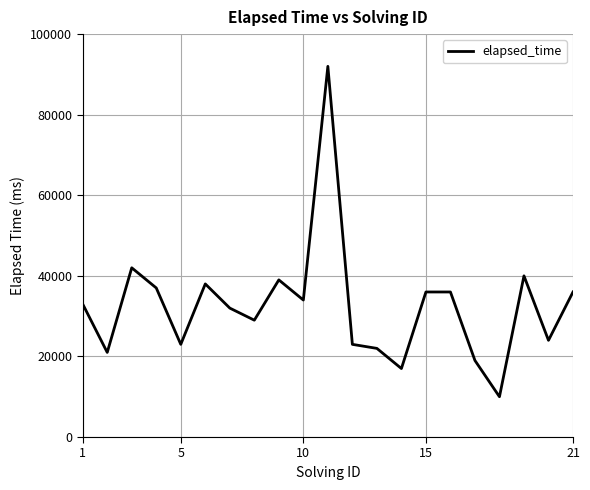

What is the smallest value displayed?

10000